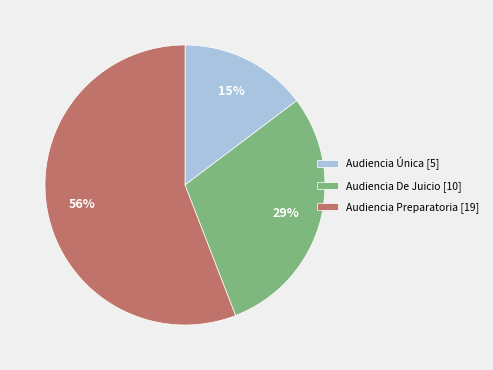

Rank the categories by value from highest to lowest.

Audiencia Preparatoria, Audiencia De Juicio, Audiencia Única